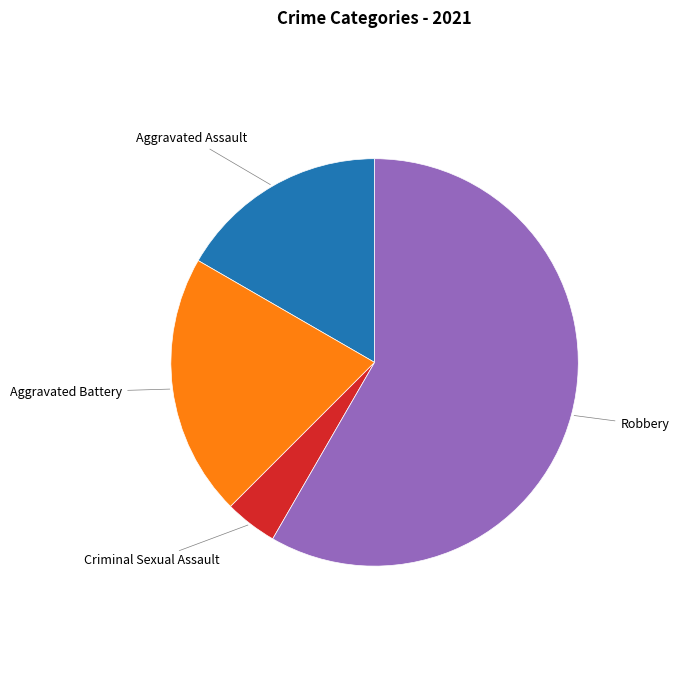

Is there any slice that represents more than half of the pie?

Yes